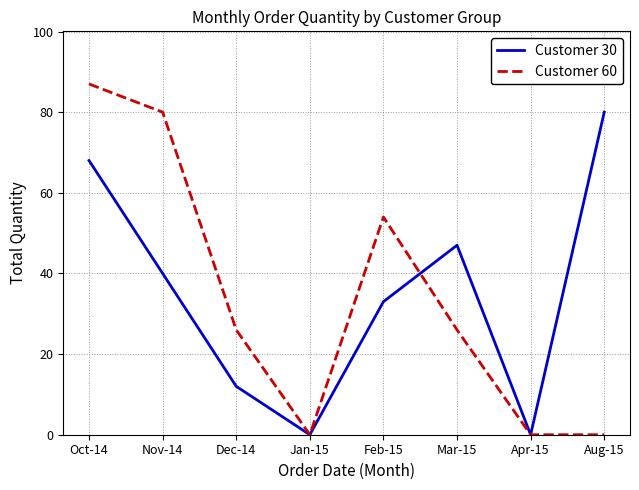

What is the highest value of the Customer 60 series?

87